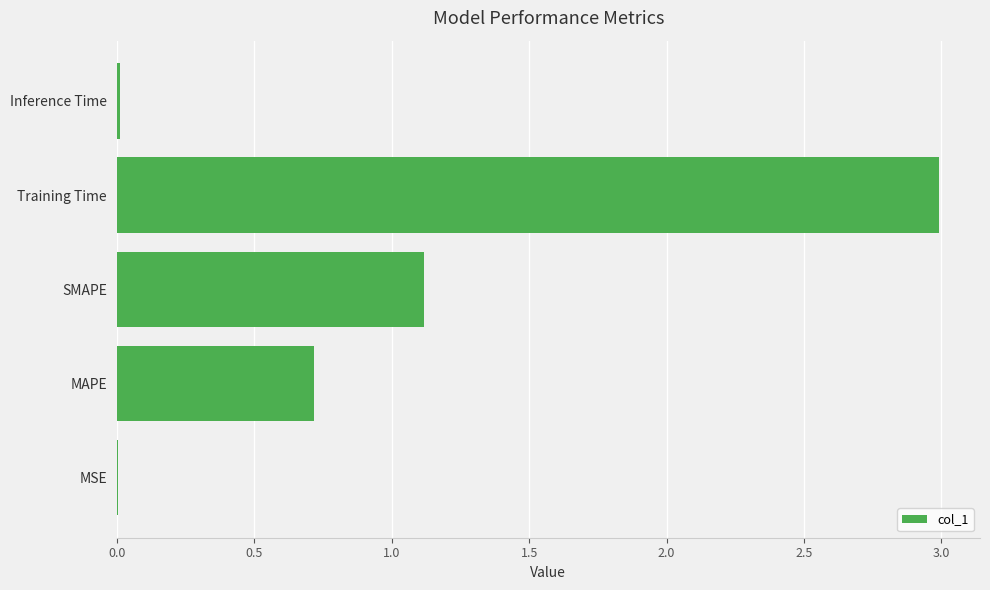

Is it true that the value at Training Time is 3.0?

True